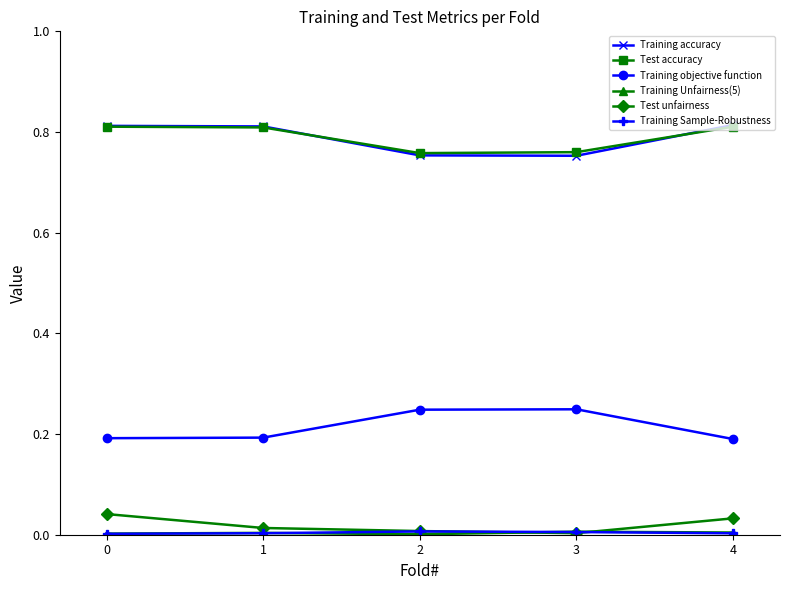

True or false: Test unfairness and Training objective function cross at least once.

False